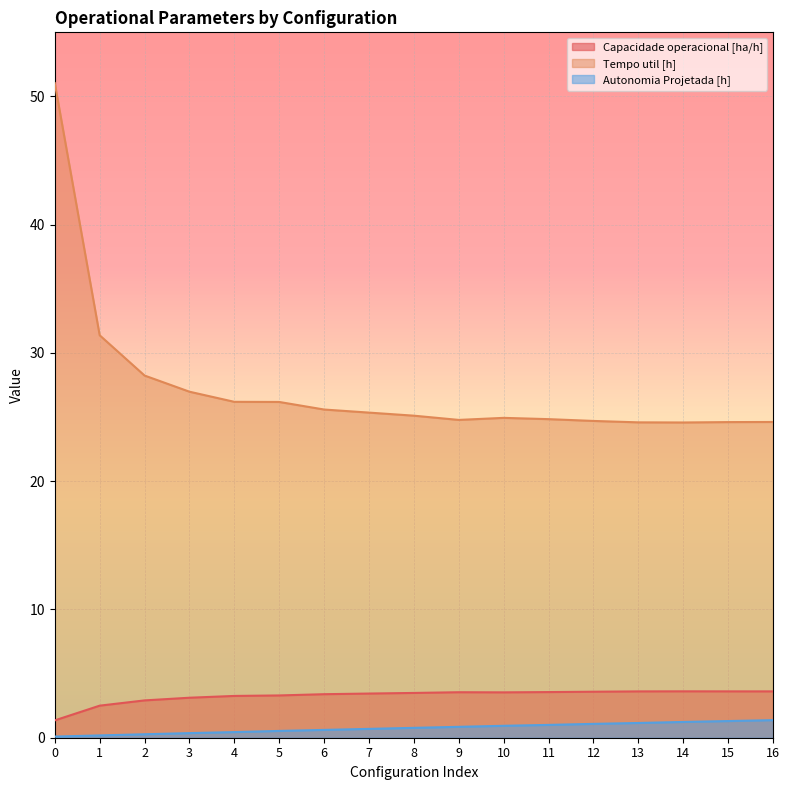

Which series has the largest range (max minus min)?

Tempo util [h]